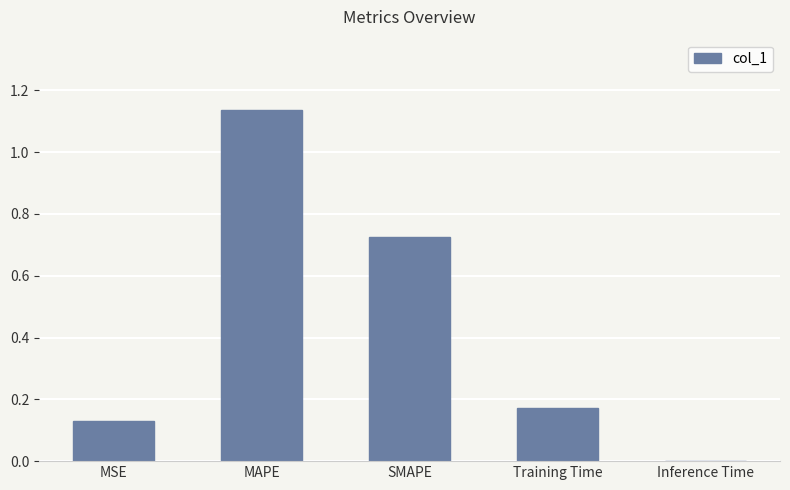

What is the change in value from SMAPE to Training Time?

-0.6